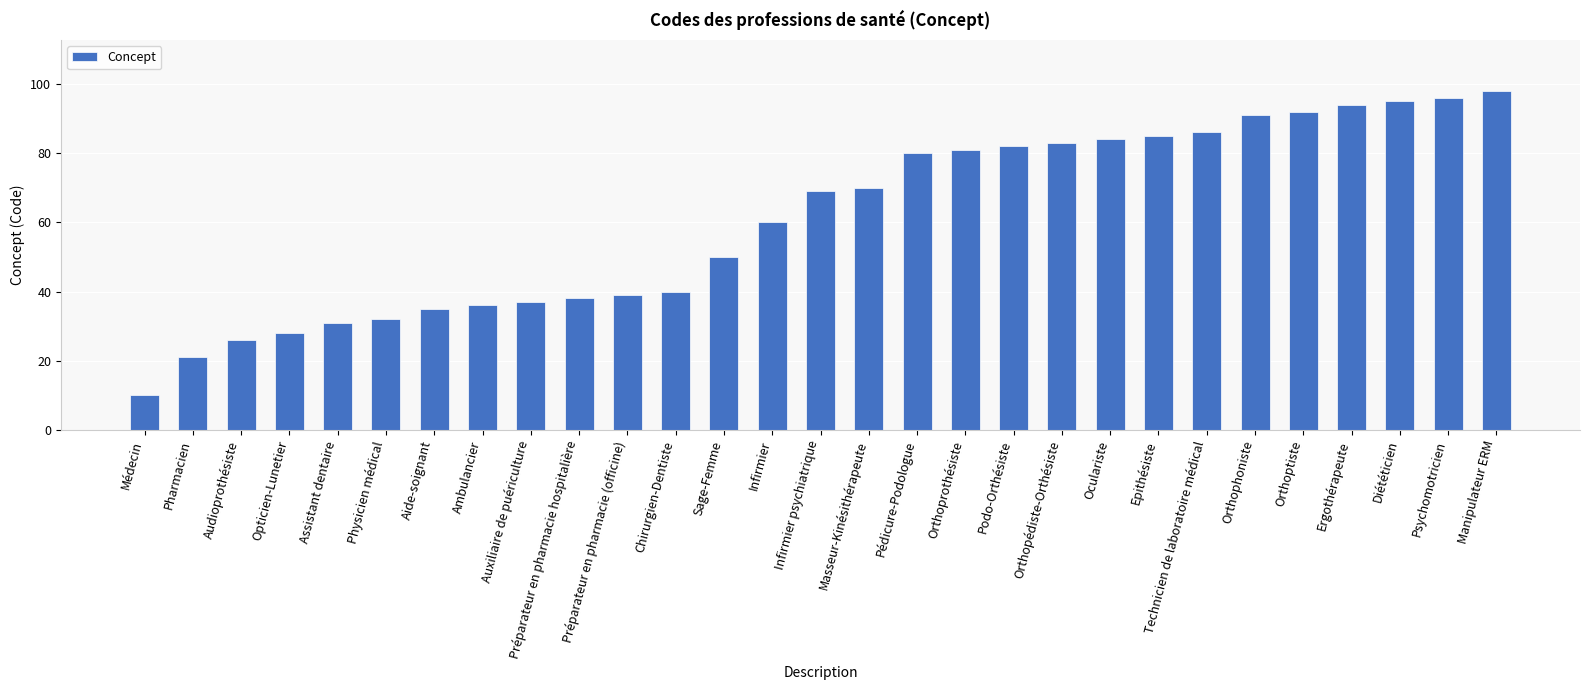

True or false: the data shows 38 at Pédicure-Podologue.

False